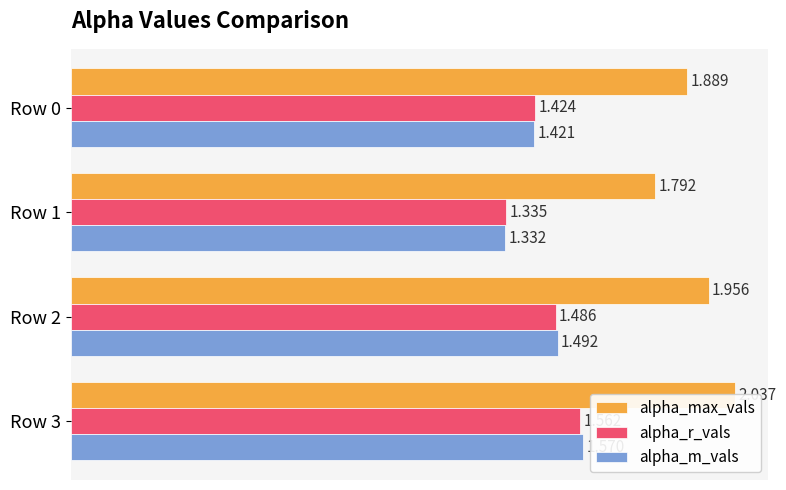

The value of alpha_m_vals at Row 3 is 1.0. True or false?

False